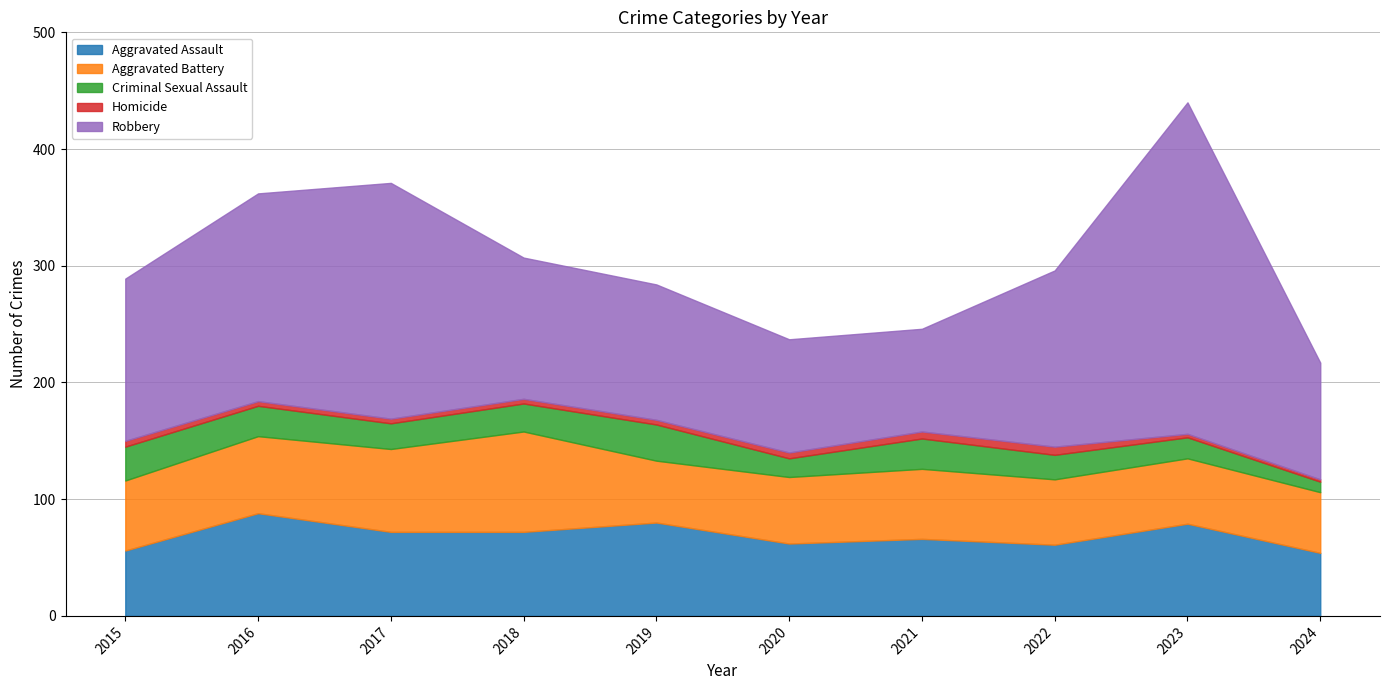

Which series has the largest total across all categories?

Robbery